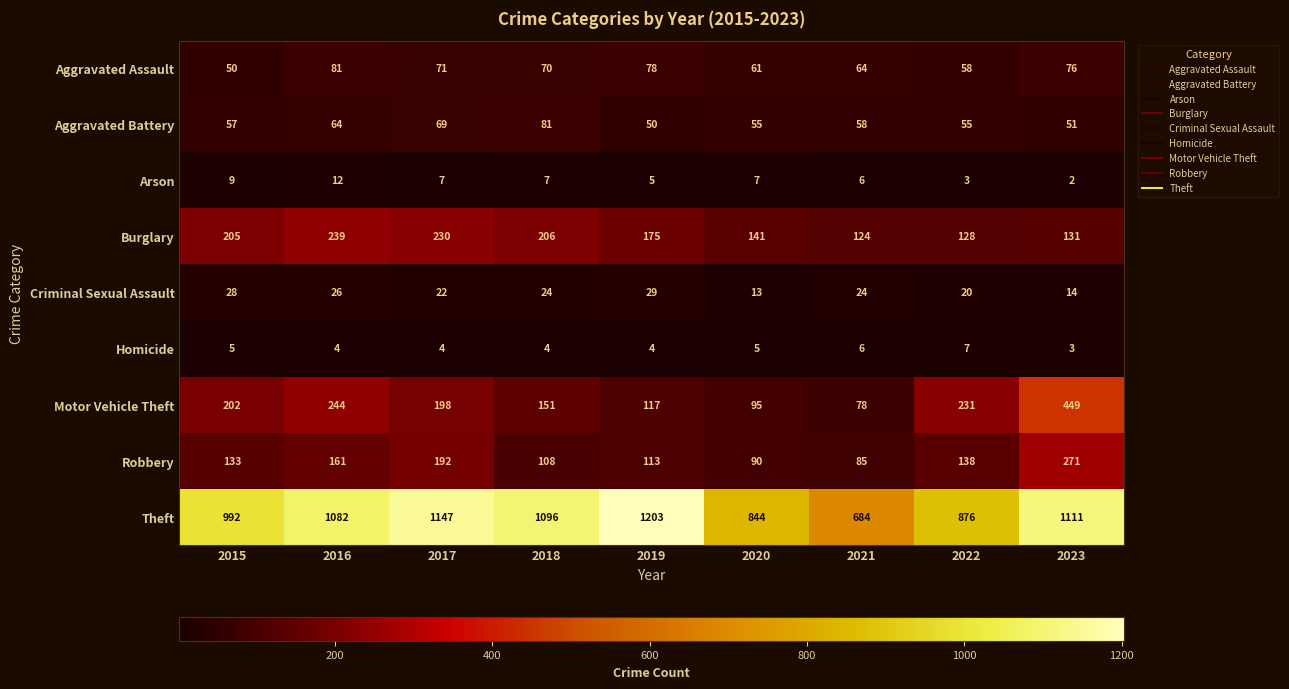

How many Criminal Sexual Assault values are between 20 and 26?

5